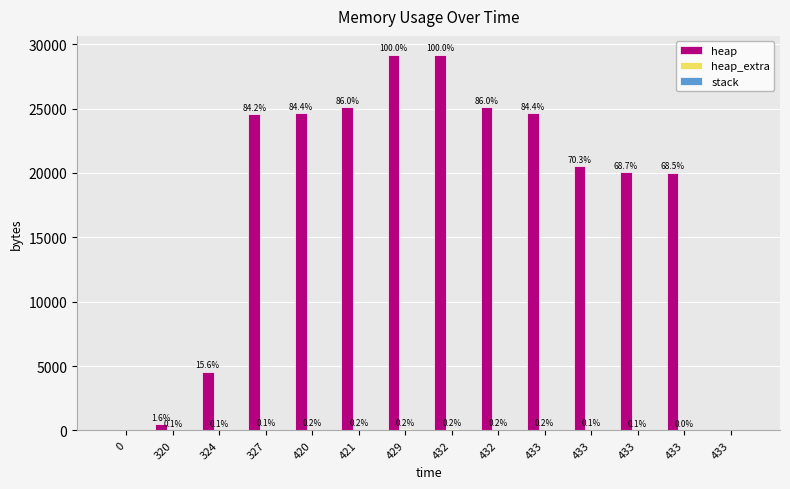

How many groups of bars are there?

14